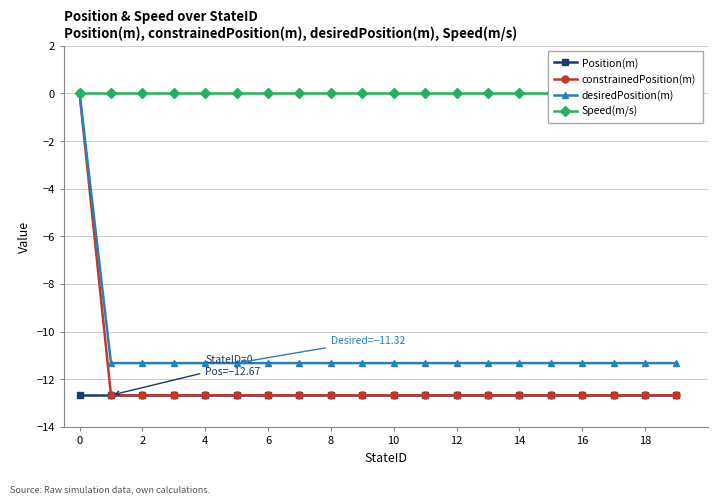

What is the minimum value for constrainedPosition(m)?

-12.7